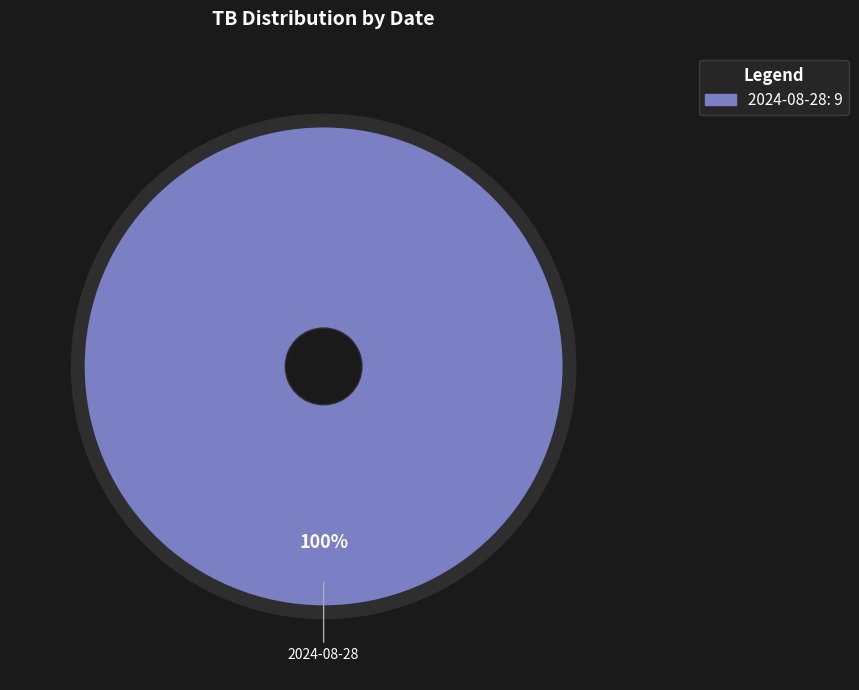

Is there any slice that represents more than half of the pie?

Yes